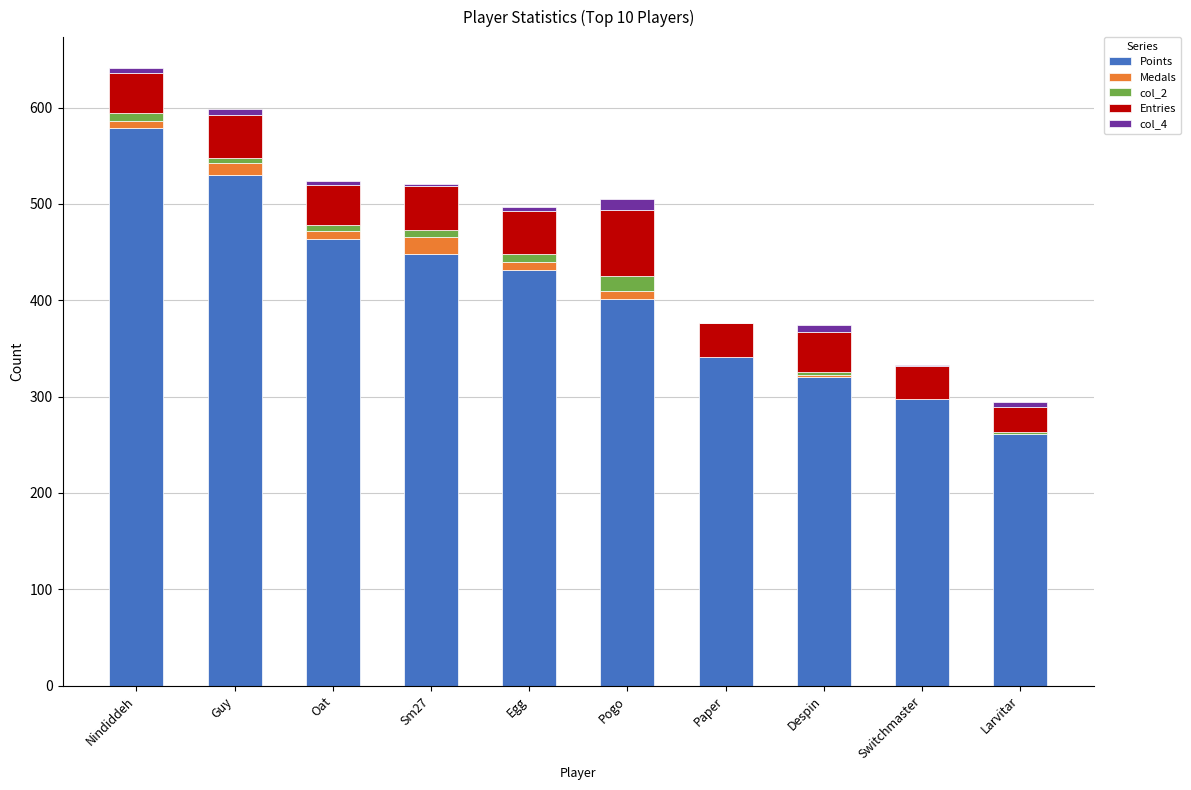

The value of Points at Paper is 341. True or false?

True